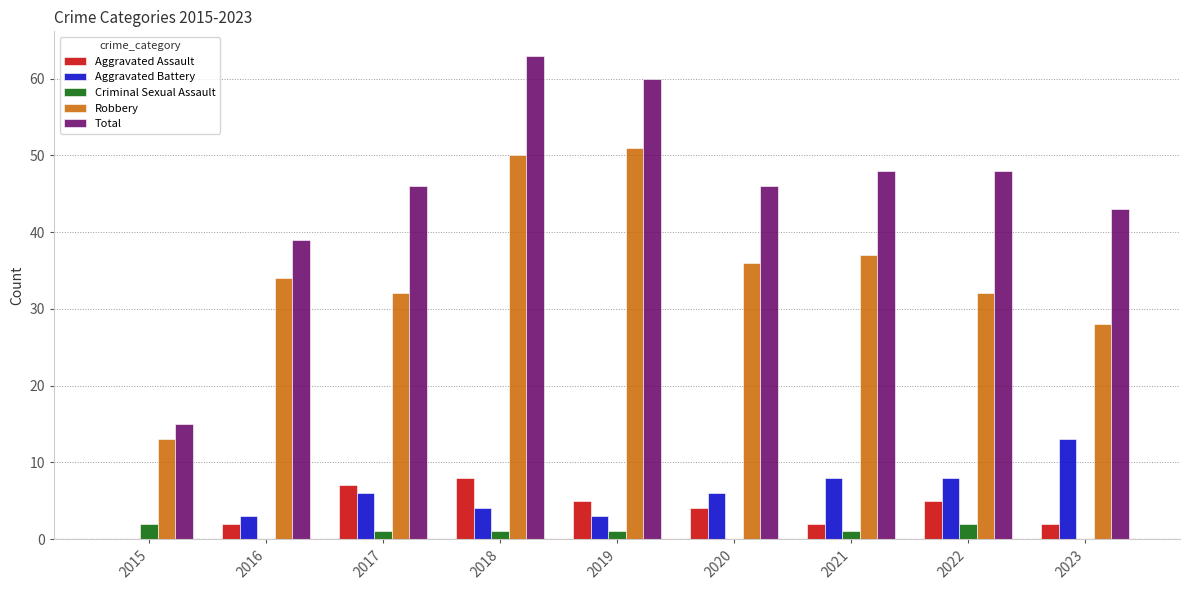

What is the approximate value of Total at 2022, to the nearest 10?

50